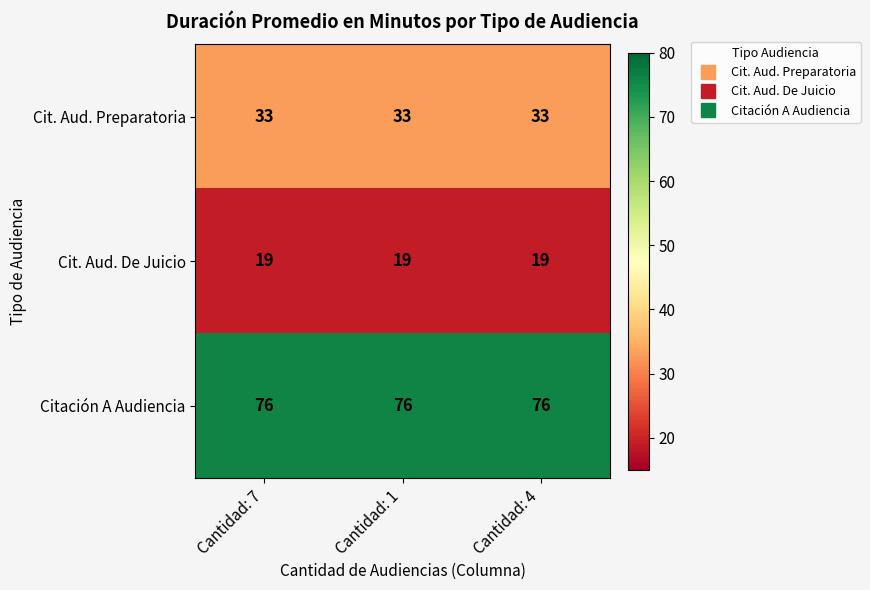

What is the difference between the highest and lowest values at Cantidad: 1?

57